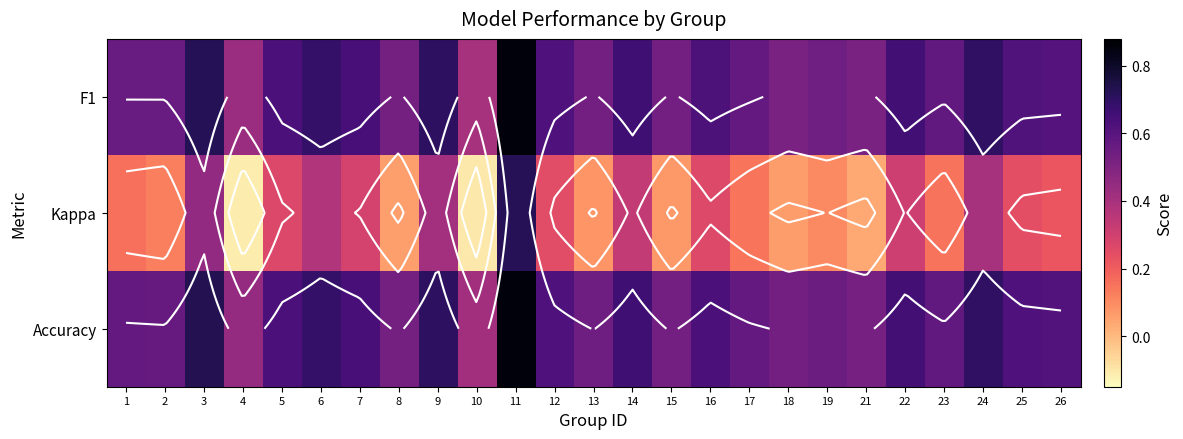

What is the sum of the Kappa values at 13 and 15?

0.1